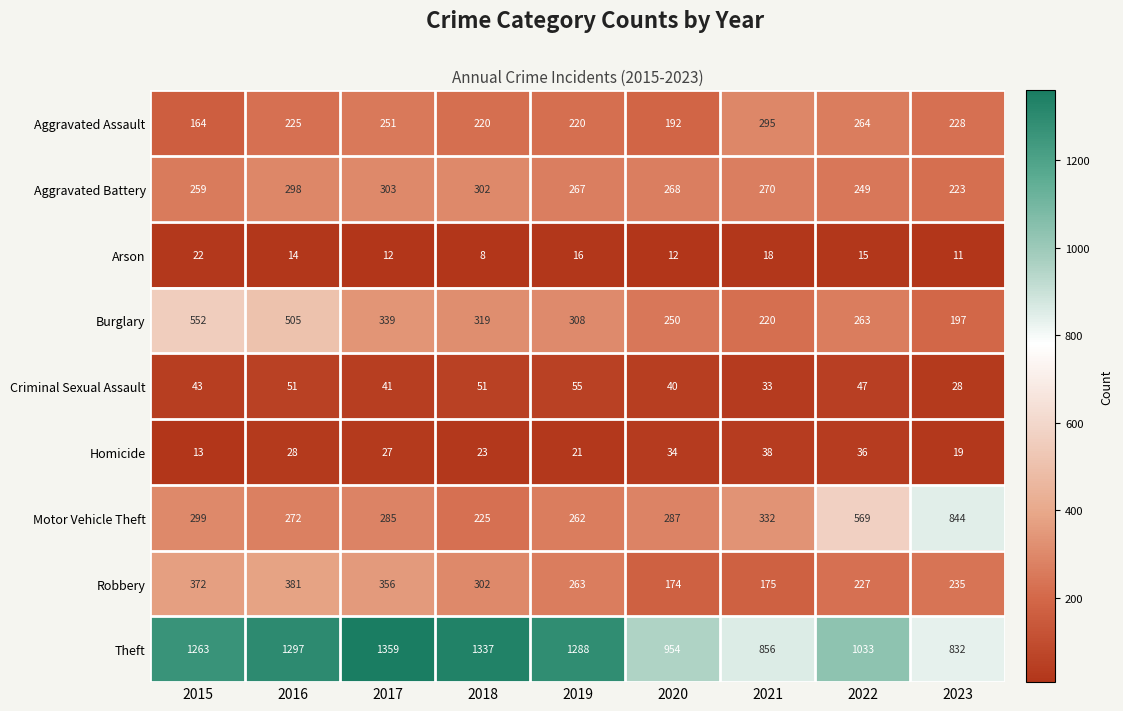

Rank the series at 2023 from highest to lowest value.

Motor Vehicle Theft, Theft, Robbery, Aggravated Assault, Aggravated Battery, Burglary, Criminal Sexual Assault, Homicide, Arson